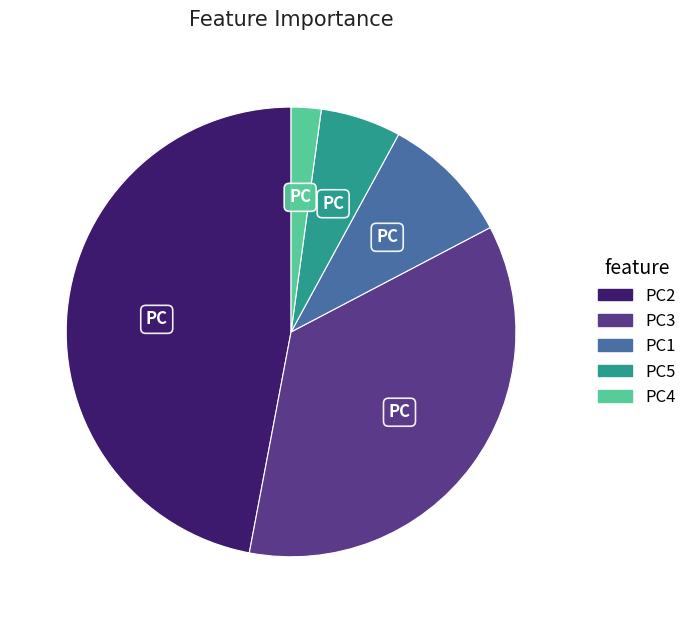

Is it true that PC1 is 18% of the pie?

False